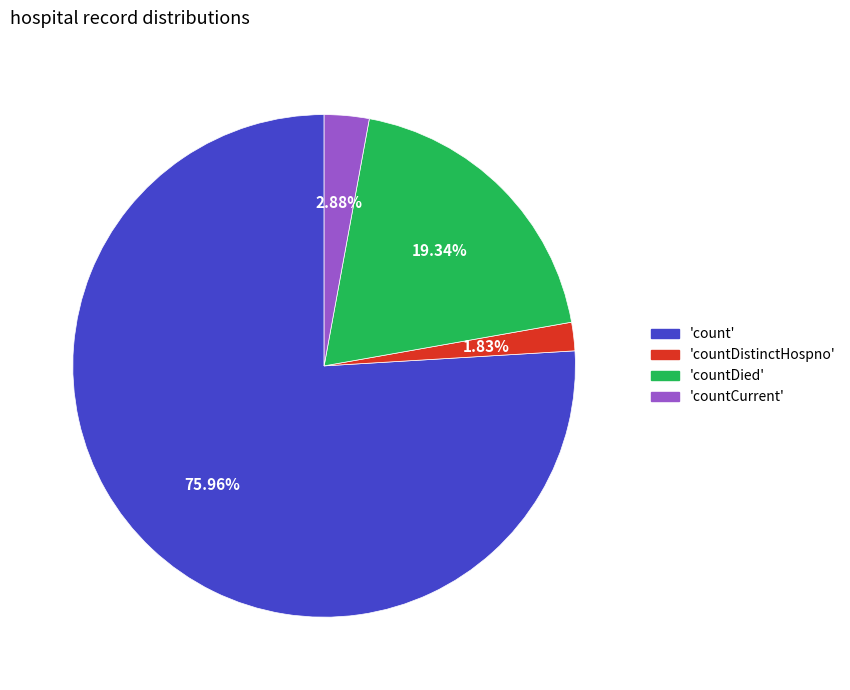

What is the largest slice in the pie chart?

'count'